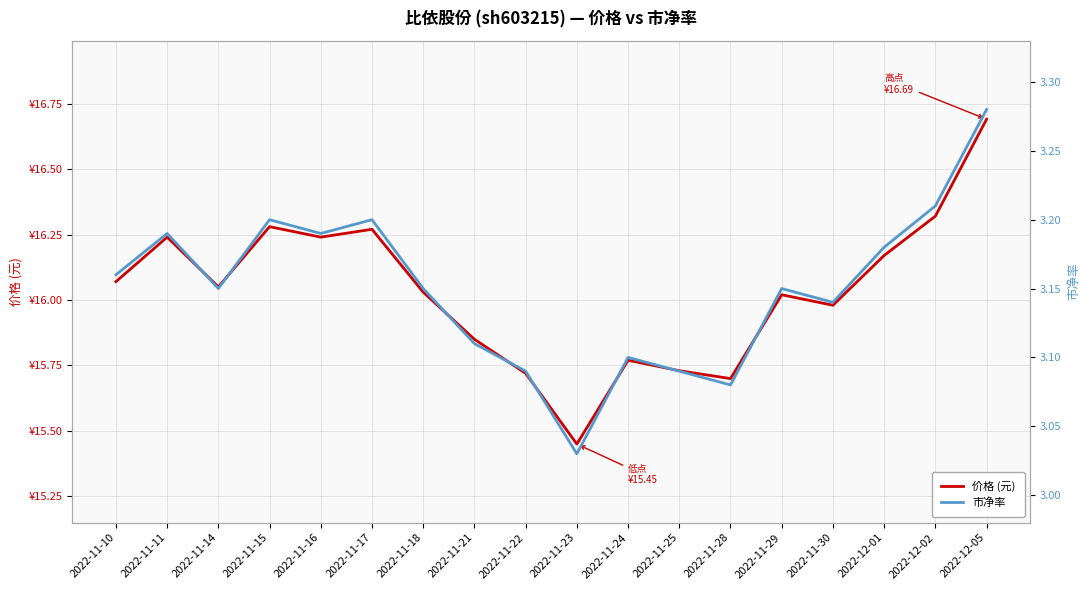

True or false: 市净率 has a value of 1.0 at 2022-11-25.

False